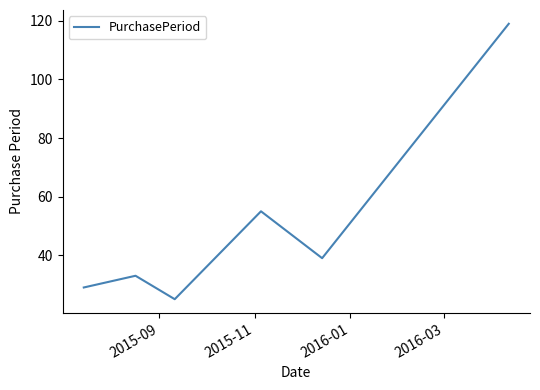

How many values are below 39?

3